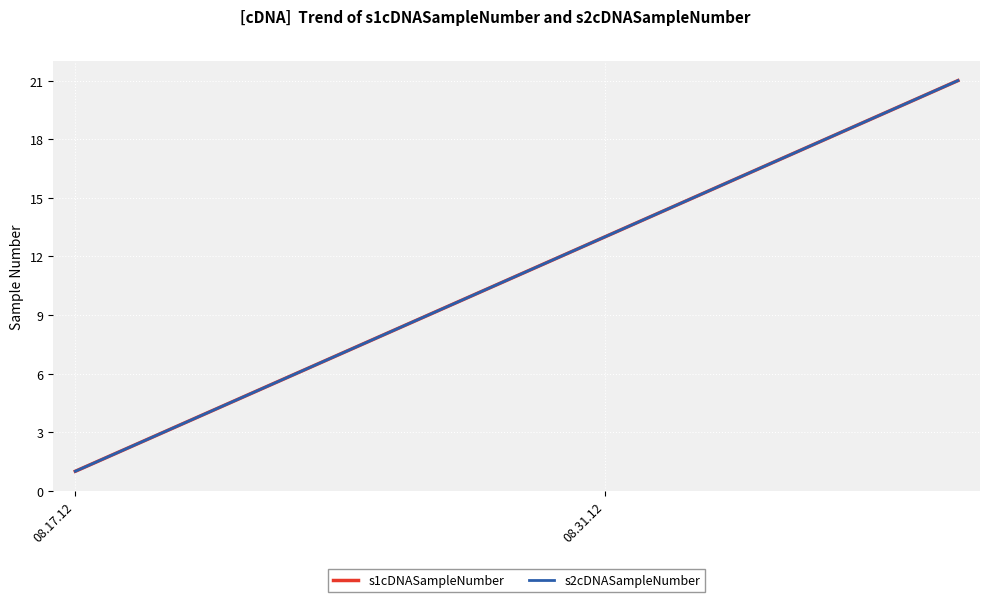

Does the chart display data point markers on the line(s)?

No